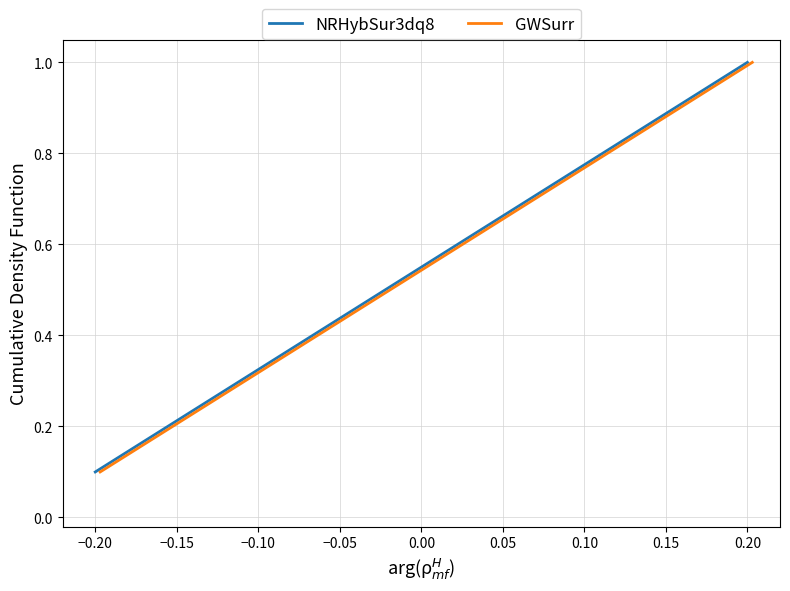

Which category has the lowest value in the NRHybSur3dq8 series?

−0.20